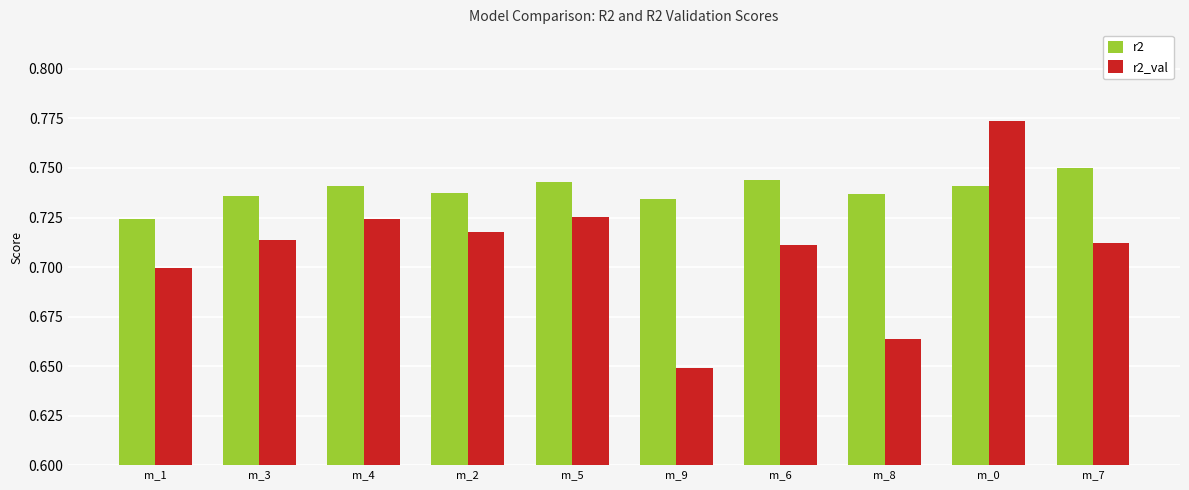

Is it true that r2 equals 1.3 at m_8?

False